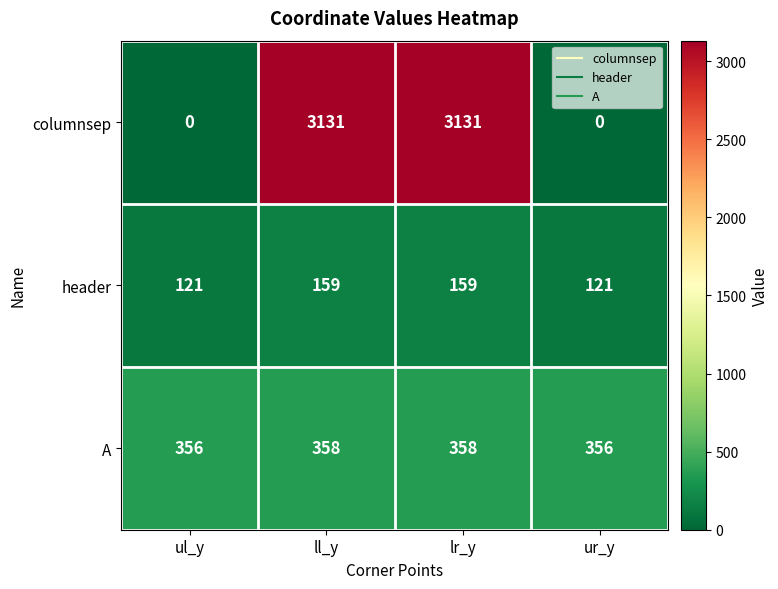

What is the difference between the highest and lowest values at lr_y?

2972